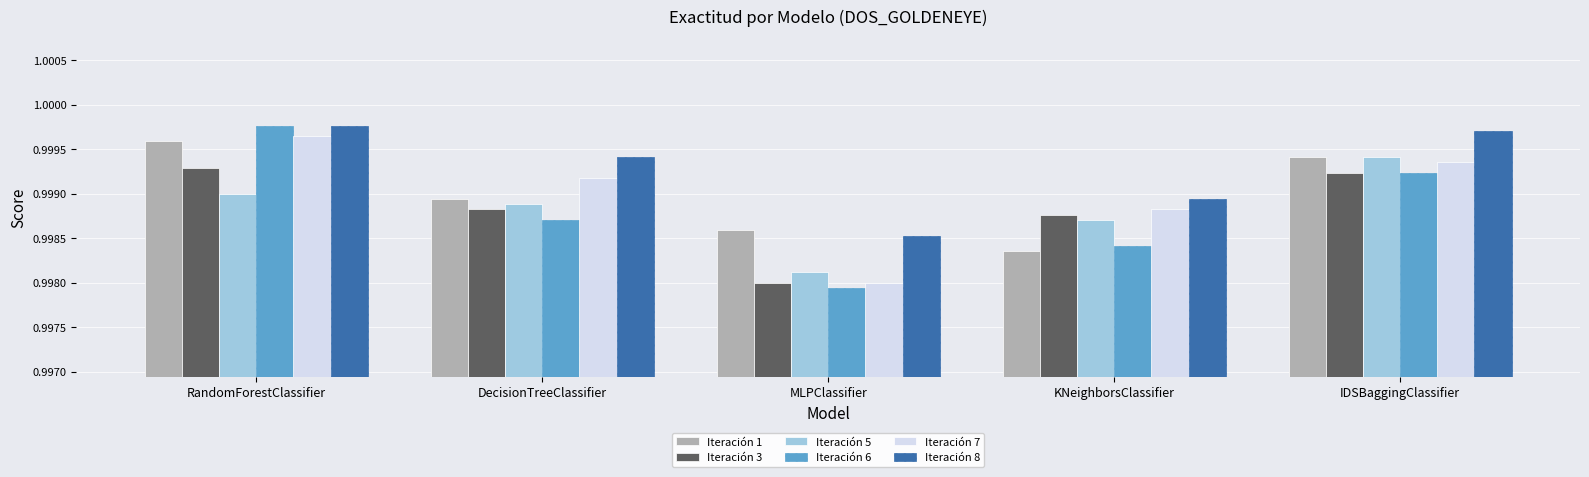

At how many categories does at least one series exceed 0?

5